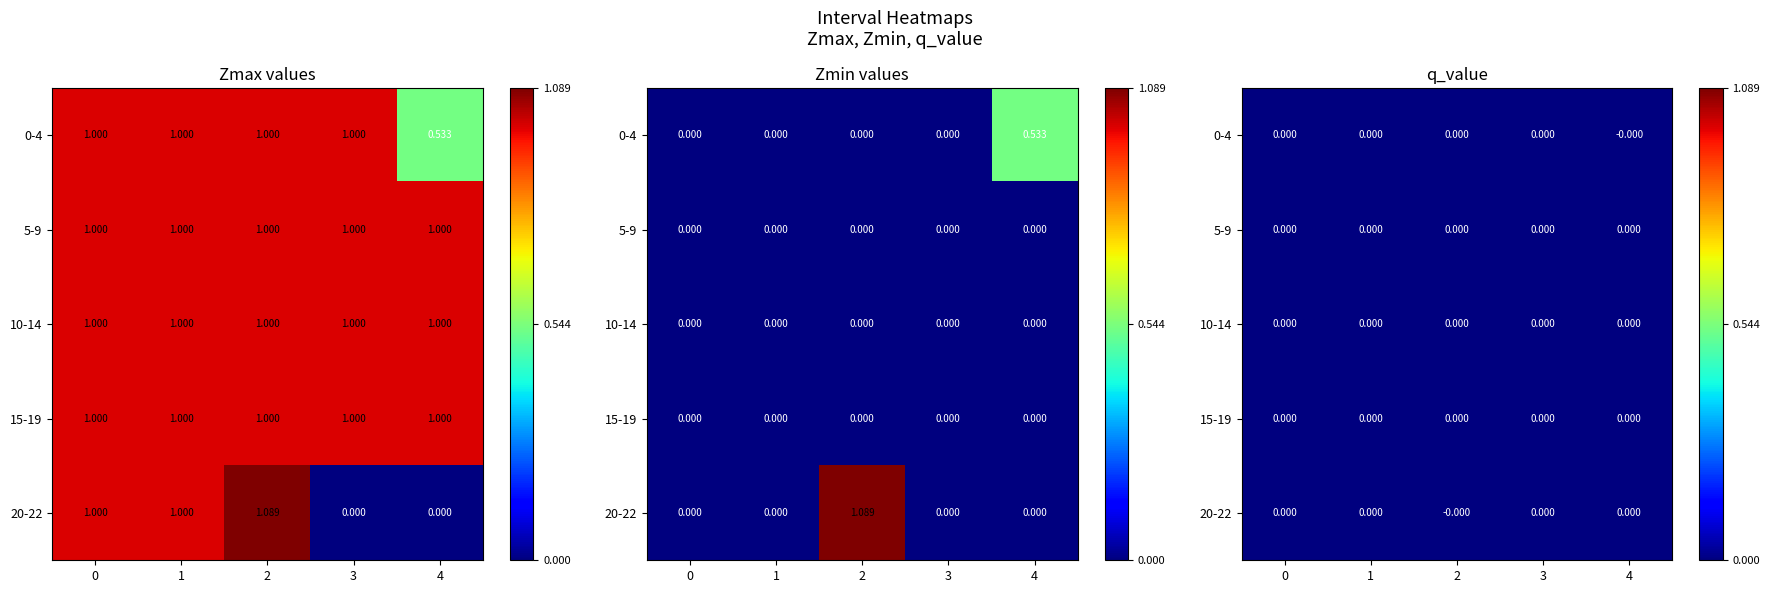

True or false: Zmin has a value of 0.0 at 12.

True